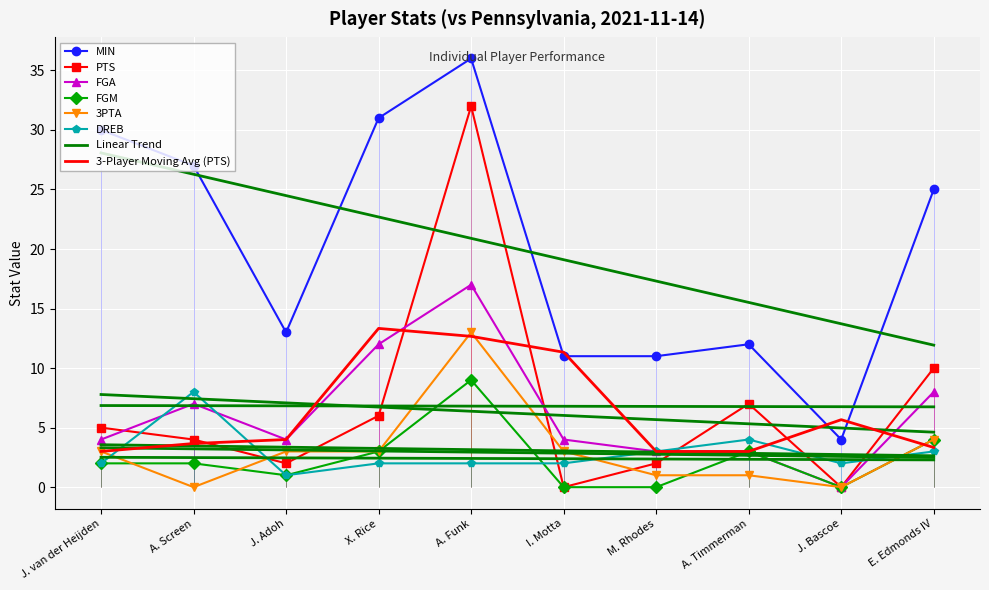

What is the sum of all MIN values?

200